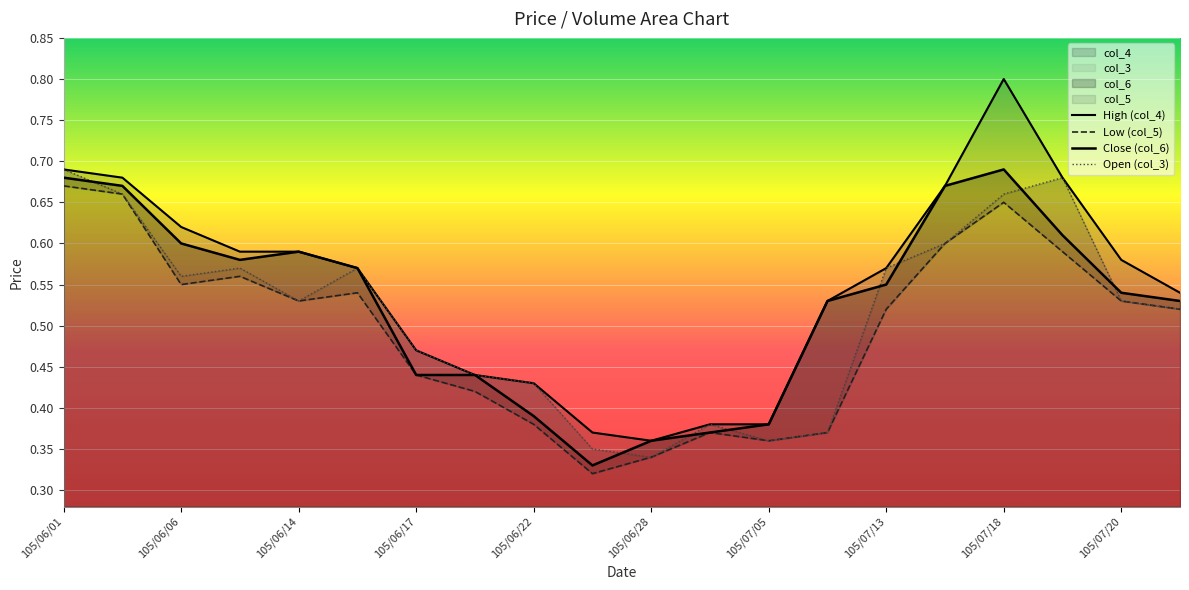

The col_4 series shows 0.1 at 105/06/24. True or false?

False